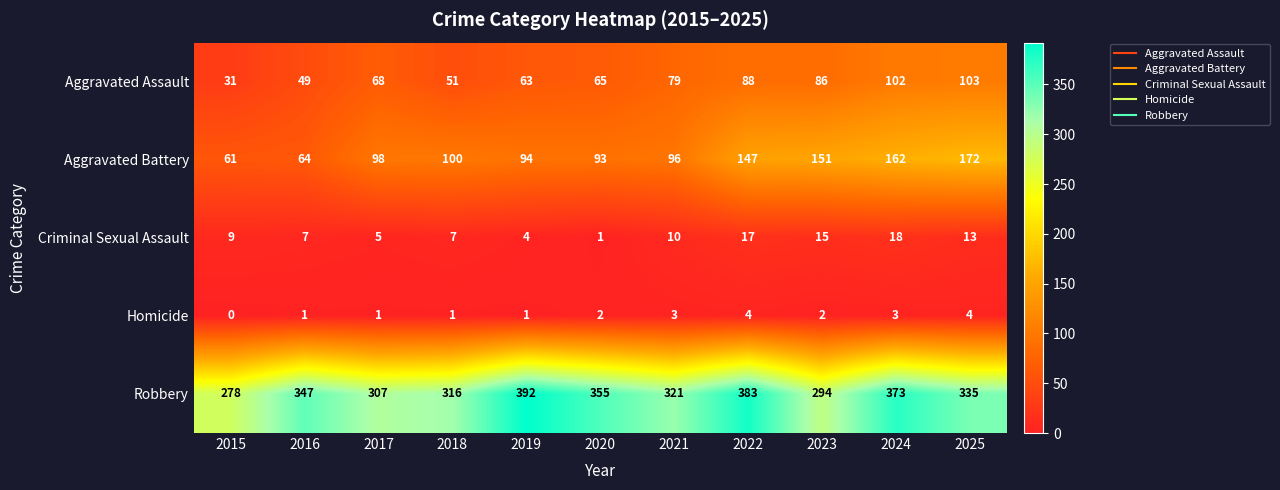

At which category is the sum across all series the highest?

2024